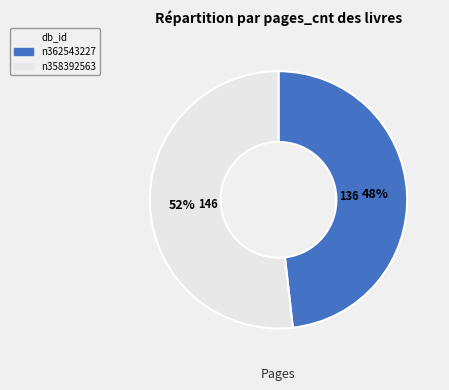

Approximately how many times larger is the value at n362543227 compared to n358392563?

0.9